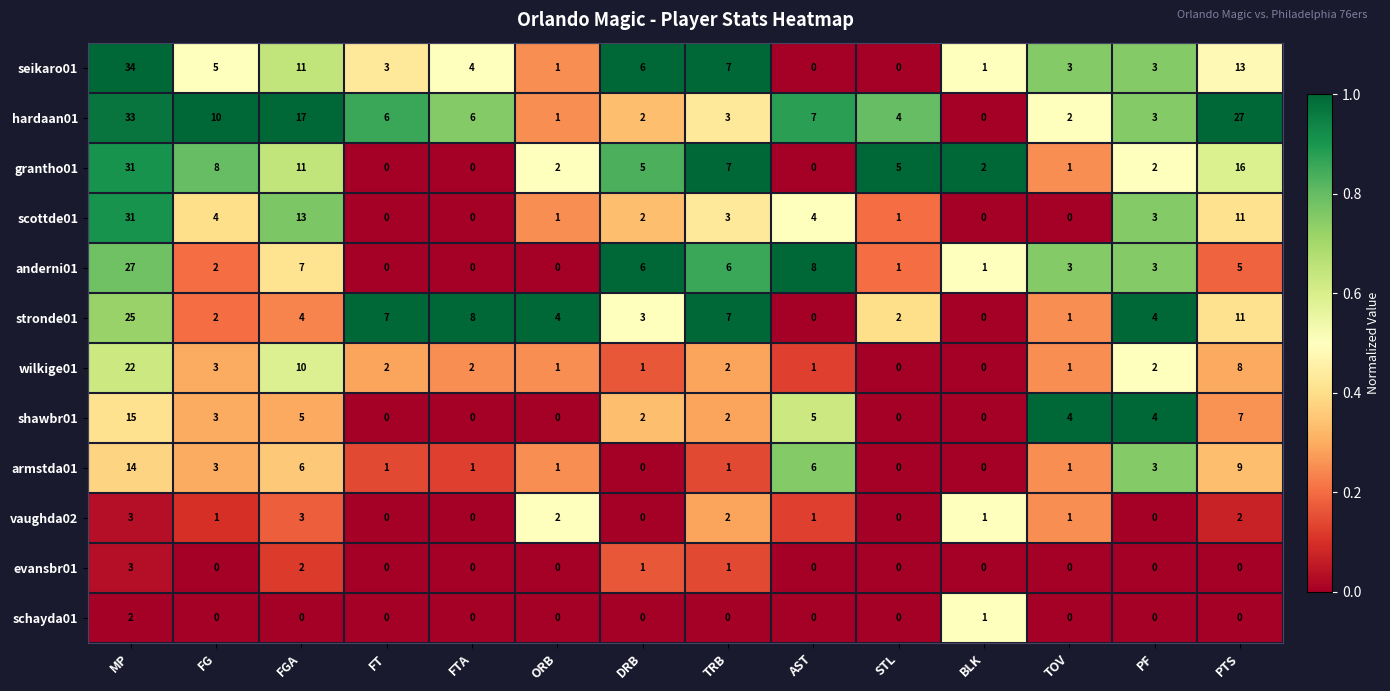

Which label corresponds to the largest value in the chart?

MP